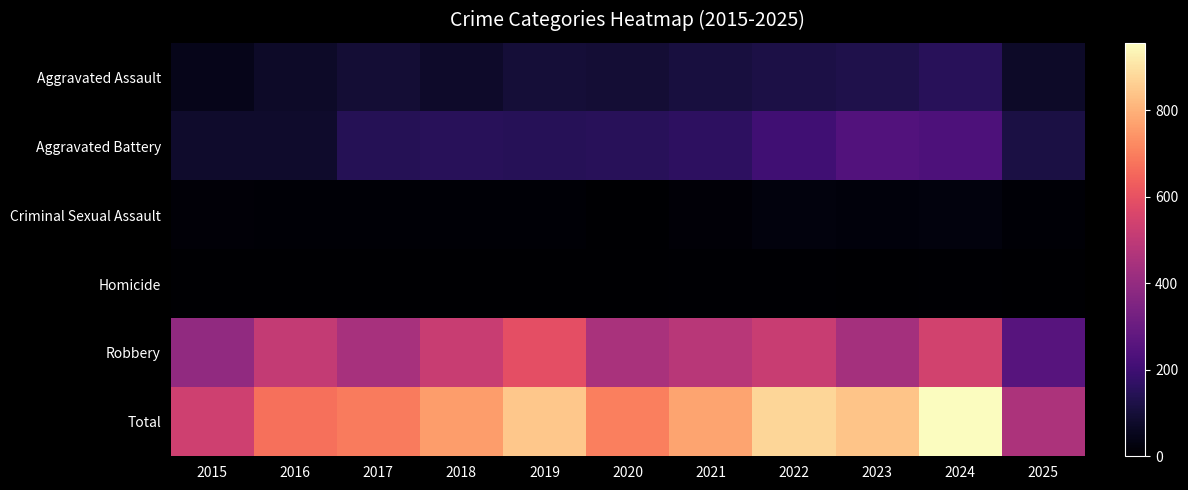

Reading left to right, extract all data points from this chart.

Aggravated Assault: 2015=46	2016=71	2017=95	2018=77	2019=98	2020=94	2021=110	2022=121	2023=130	2024=153	2025=71
Aggravated Battery: 2015=82	2016=82	2017=142	2018=152	2019=148	2020=150	2021=163	2022=202	2023=244	2024=232	2025=119
Criminal Sexual Assault: 2015=12	2016=8	2017=8	2018=11	2019=8	2020=3	2021=14	2022=24	2023=22	2024=24	2025=11
Homicide: 2015=0	2016=1	2017=1	2018=1	2019=2	2020=3	2021=5	2022=6	2023=2	2024=4	2025=2
Robbery: 2015=395	2016=510	2017=446	2018=520	2019=591	2020=450	2021=484	2022=521	2023=440	2024=543	2025=255
Total: 2015=535	2016=672	2017=692	2018=761	2019=847	2020=700	2021=776	2022=874	2023=838	2024=956	2025=458